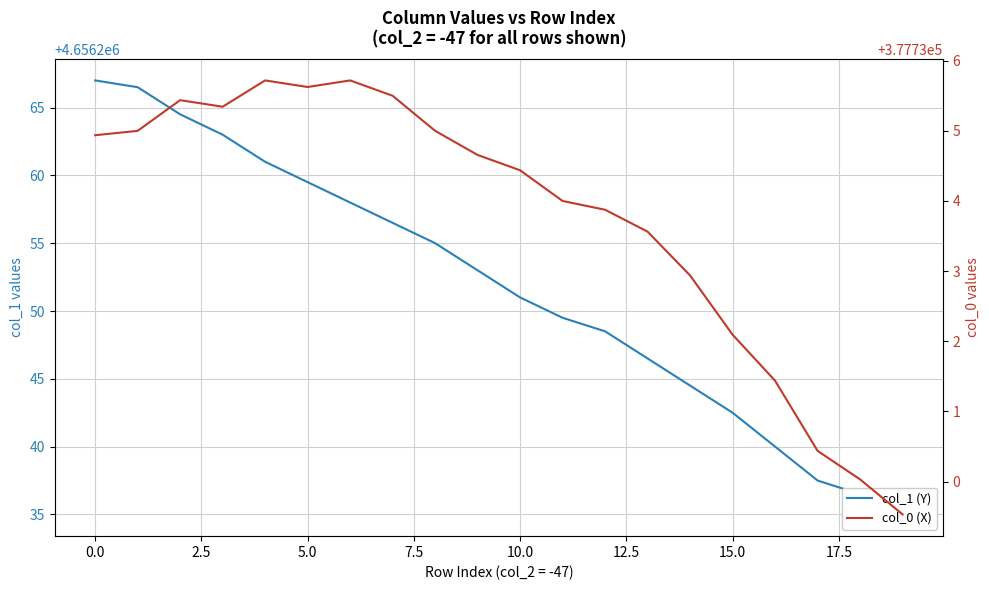

What position from the right is 17?

3